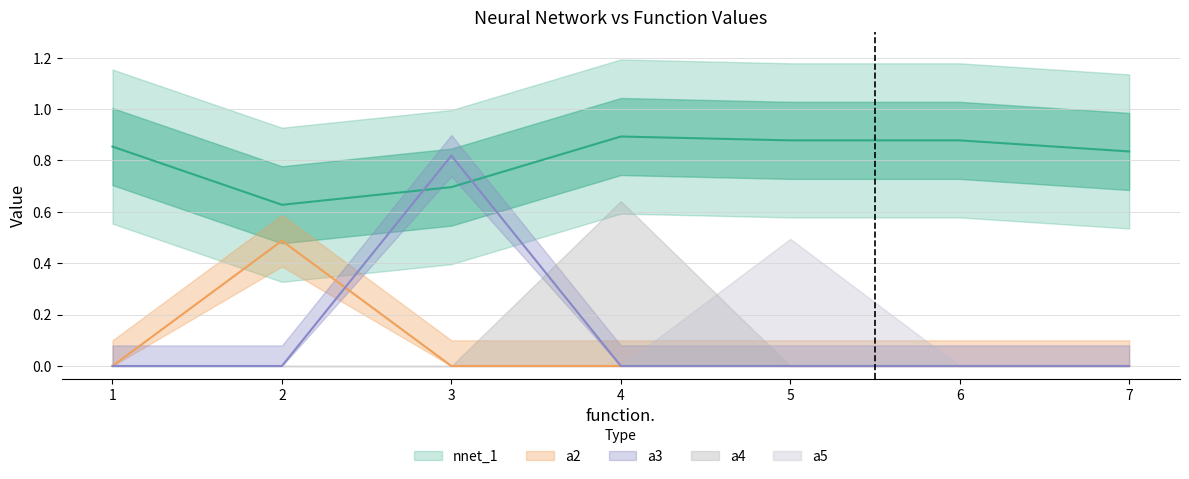

How many nnet_1 values are between 0 and 1?

7